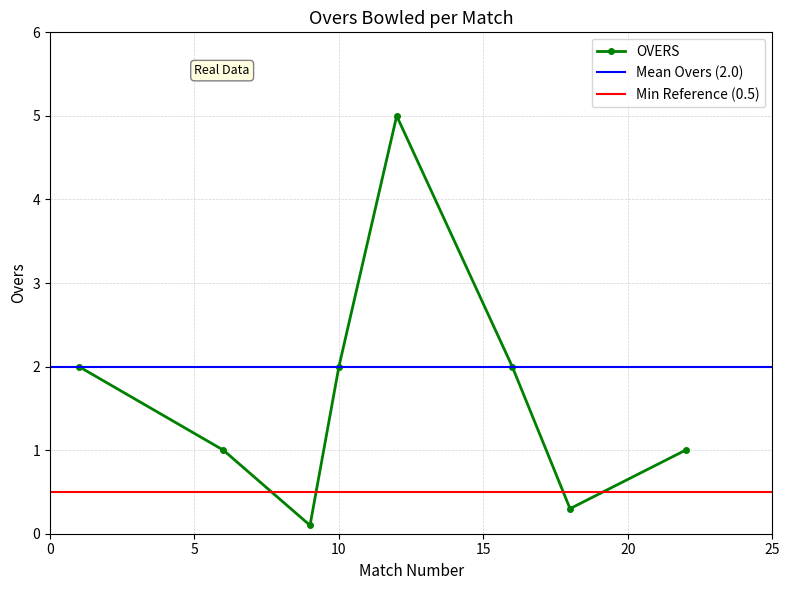

At which category does the data reach its first local valley?

9